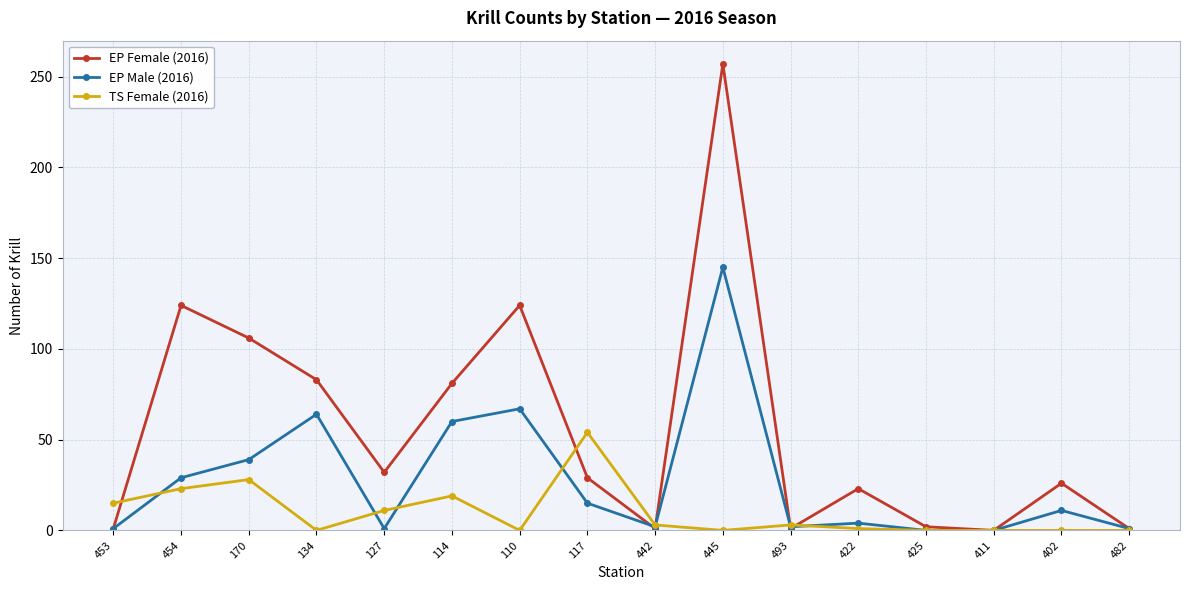

What value does the EP Female (2016) series have at 402, to the nearest 50?

50